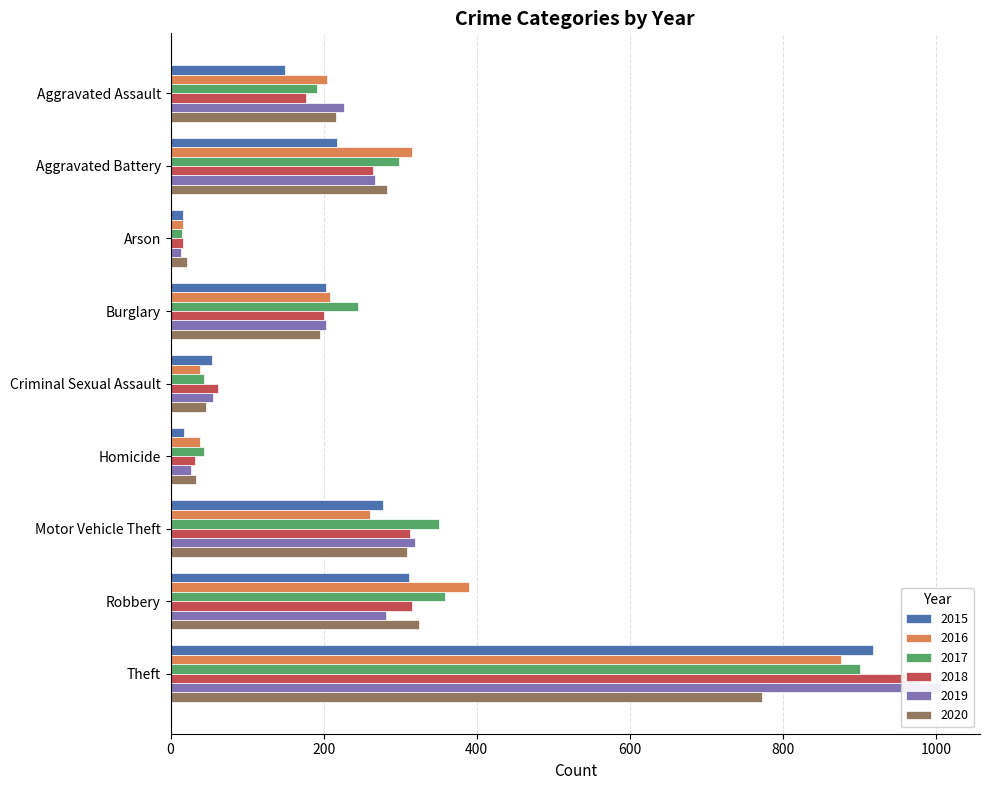

What is the value of the 2019 bar at the 1st from the left?

227